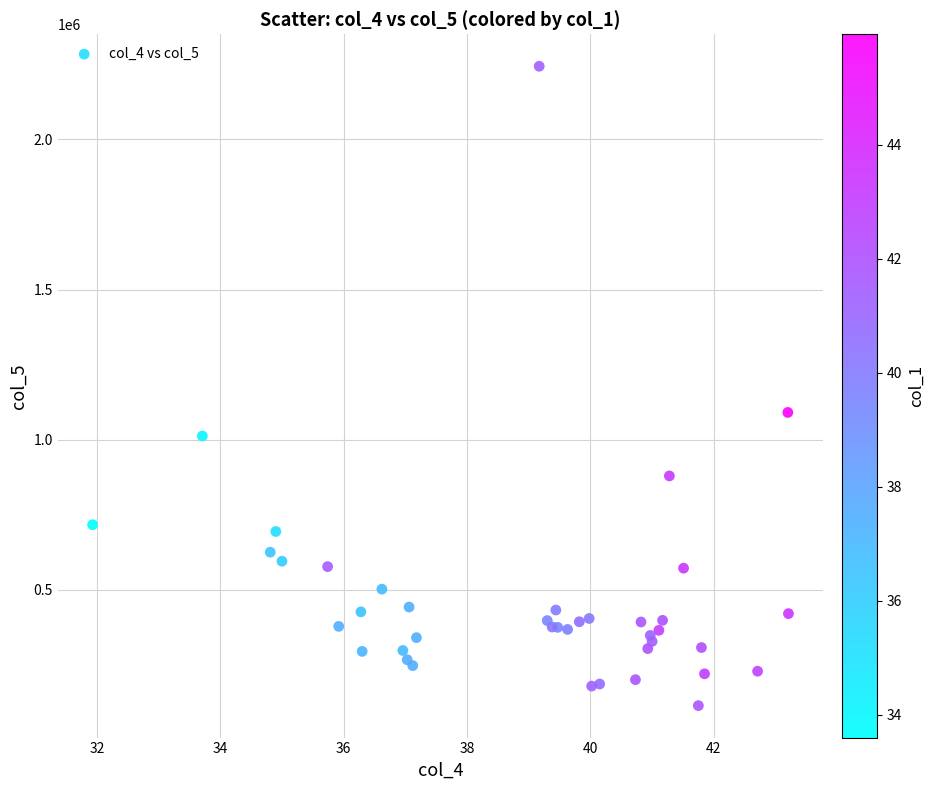

What Y value in the scatter plot is closest to 1178646?

1090348